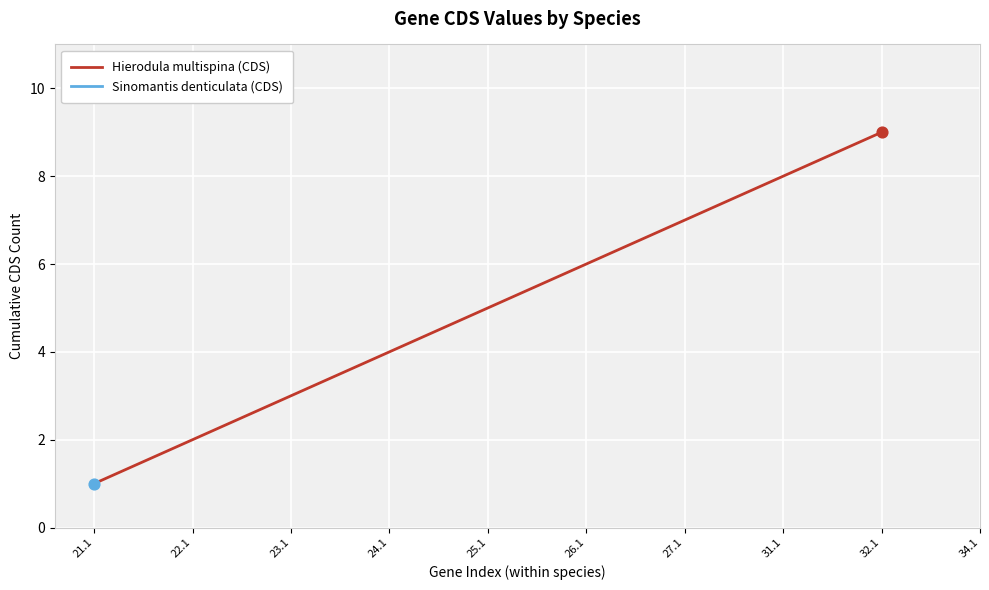

Which has a higher value, 25.1 or 31.1?

31.1